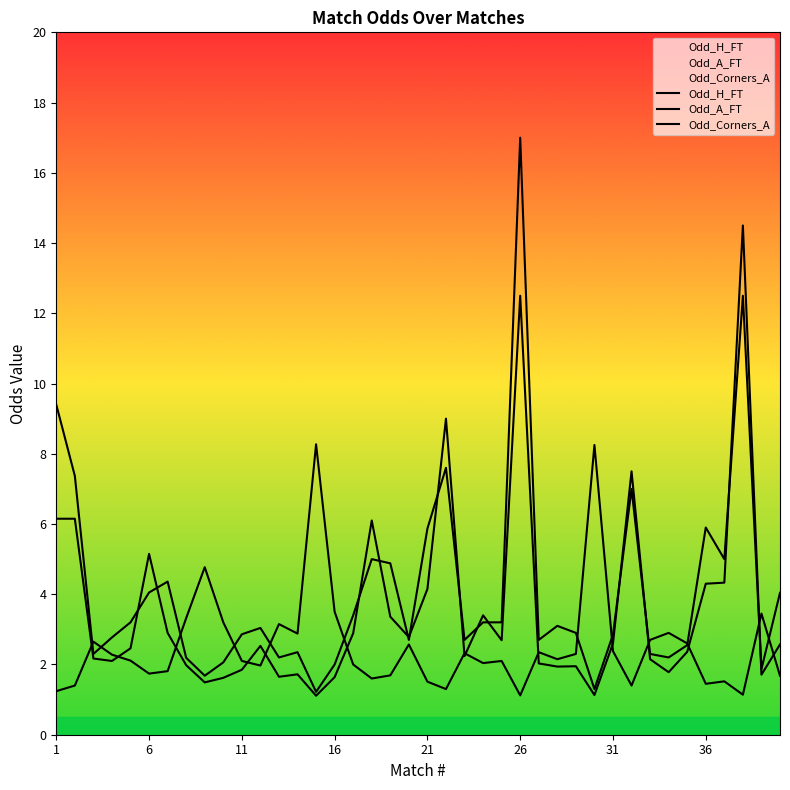

What is the maximum value for Odd_Corners_A?

14.5